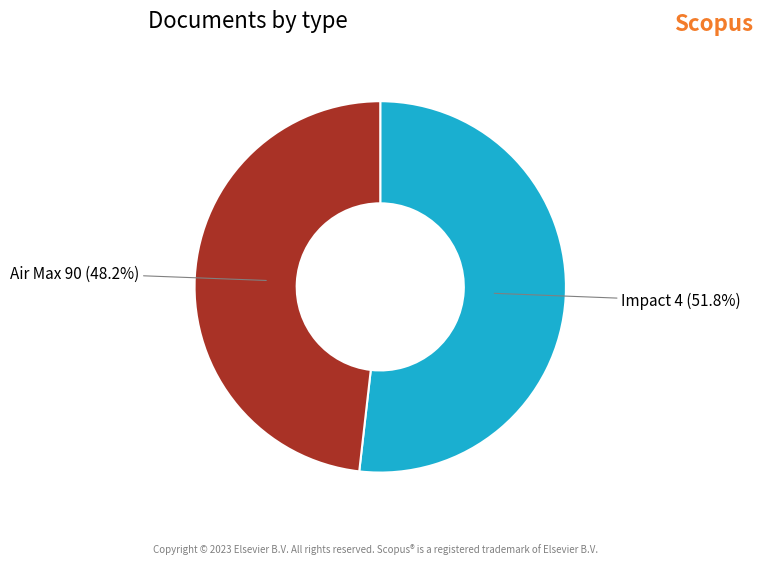

Does any single category account for the majority?

Yes